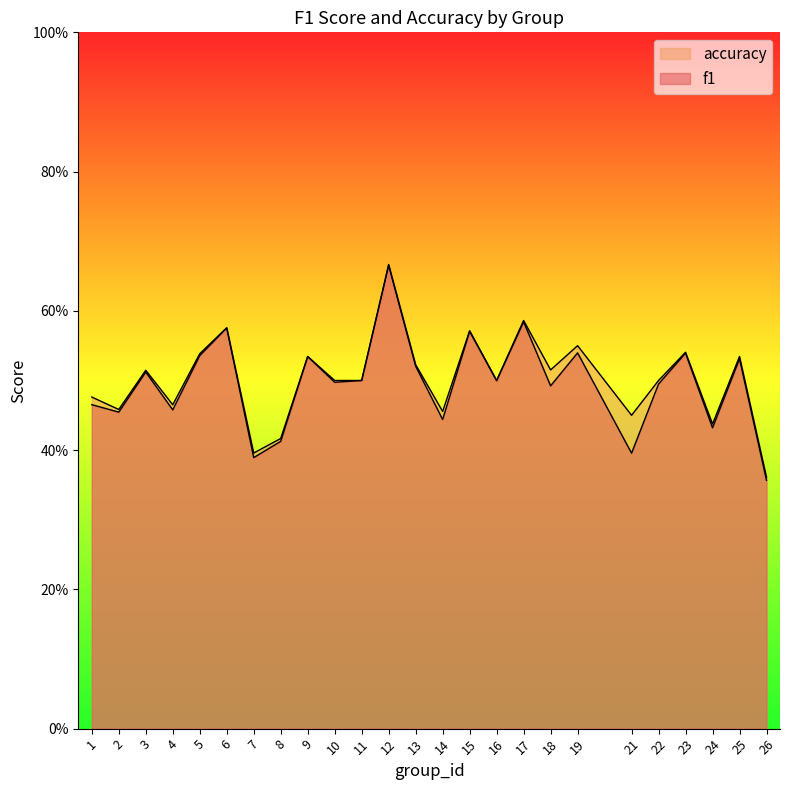

How many interior local peaks does the f1 series have?

9